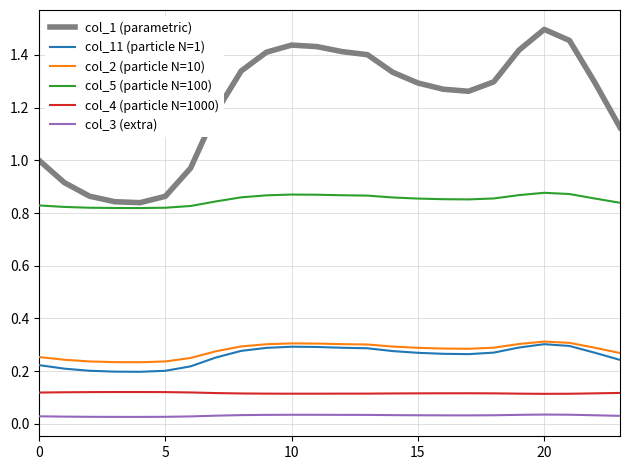

Which series has the widest spread of values?

col_1 (parametric)